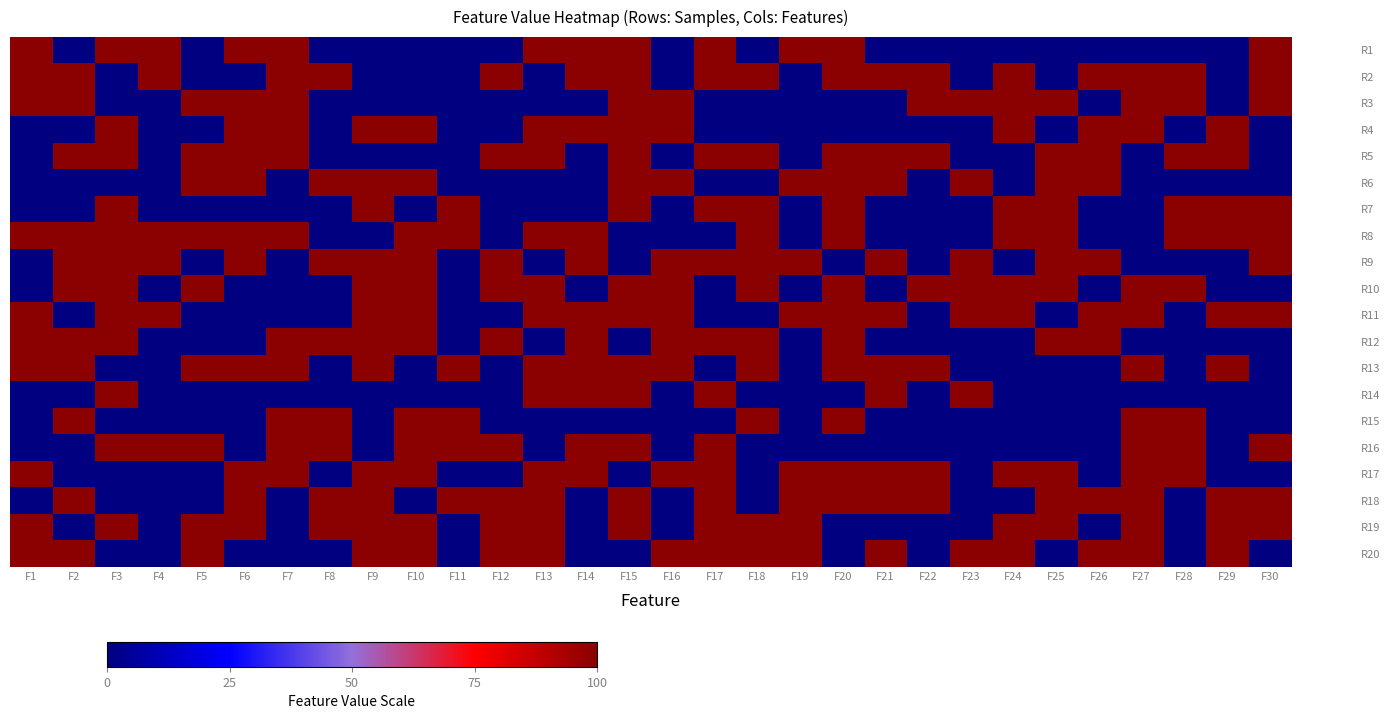

Between F2 and F15, which is larger?

F15